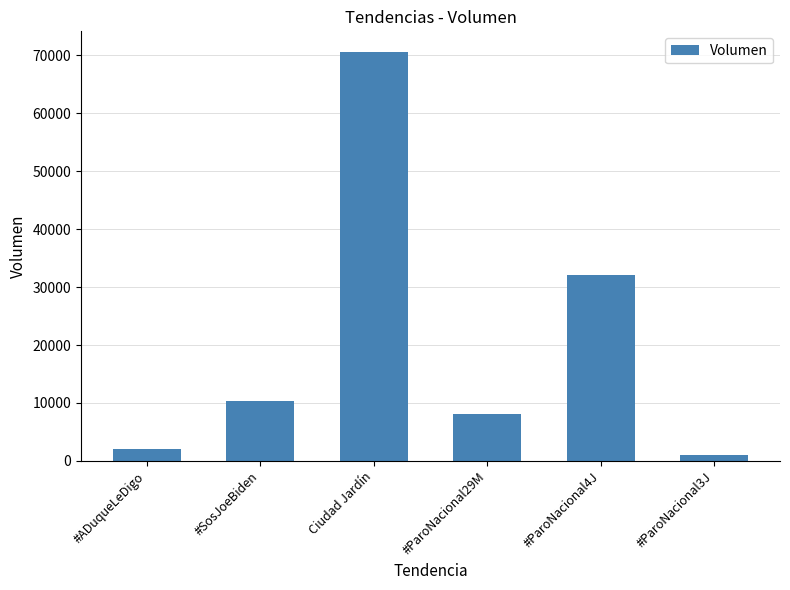

Reading left to right, transcribe all the data shown in this chart.

2067	10400	70600	8126	32000	1000